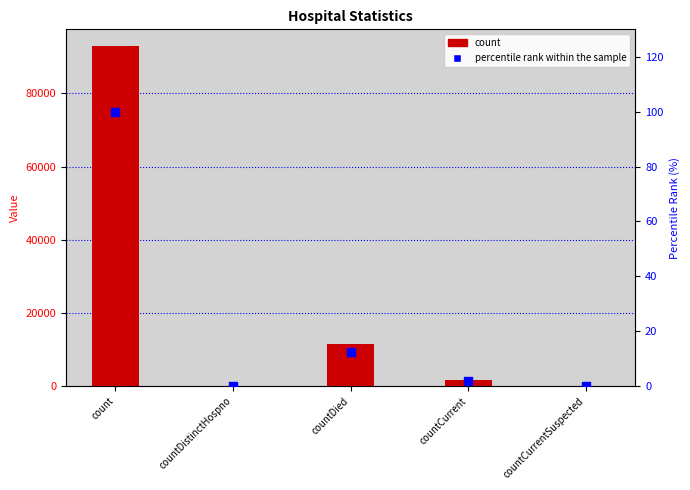

Is the value of count at count greater than the value of percentile rank within the sample at countCurrent?

Yes